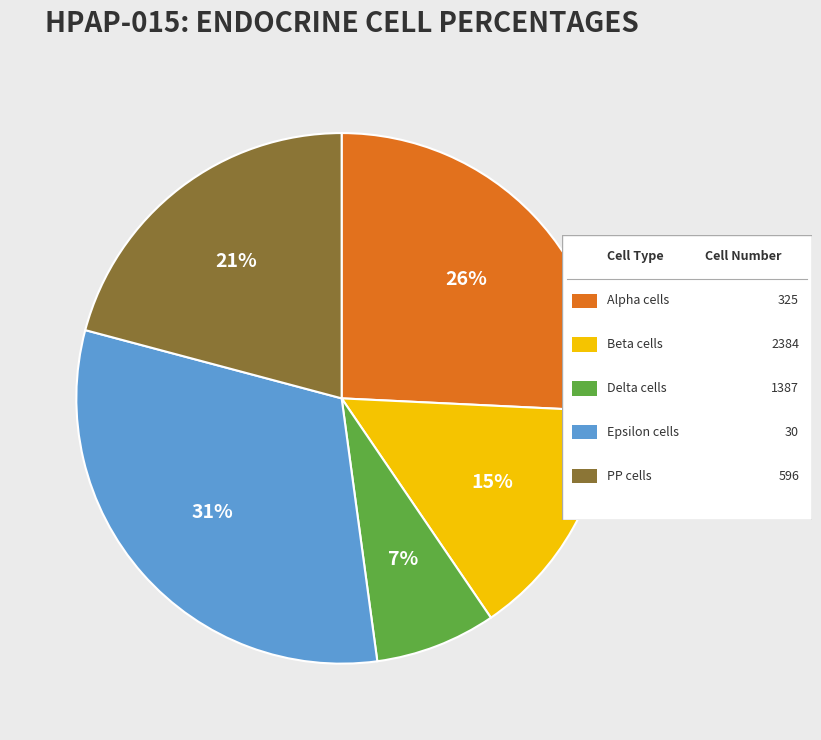

To the nearest percent, what is the difference between the largest and smallest slice percentages?

24%